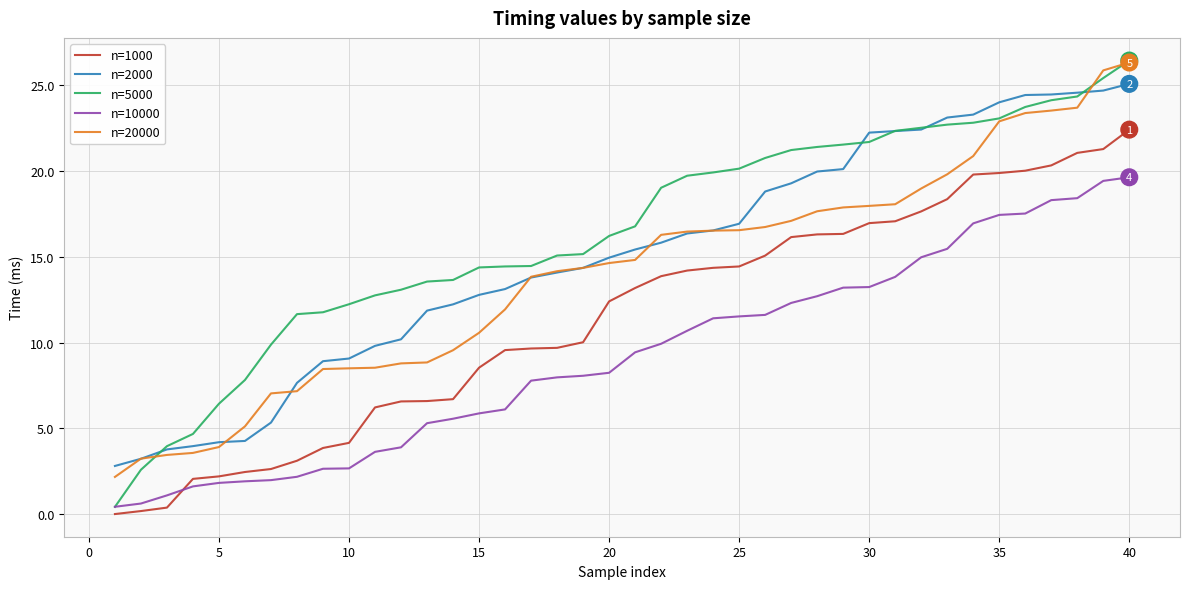

Which series has the largest range (max minus min)?

n=5000